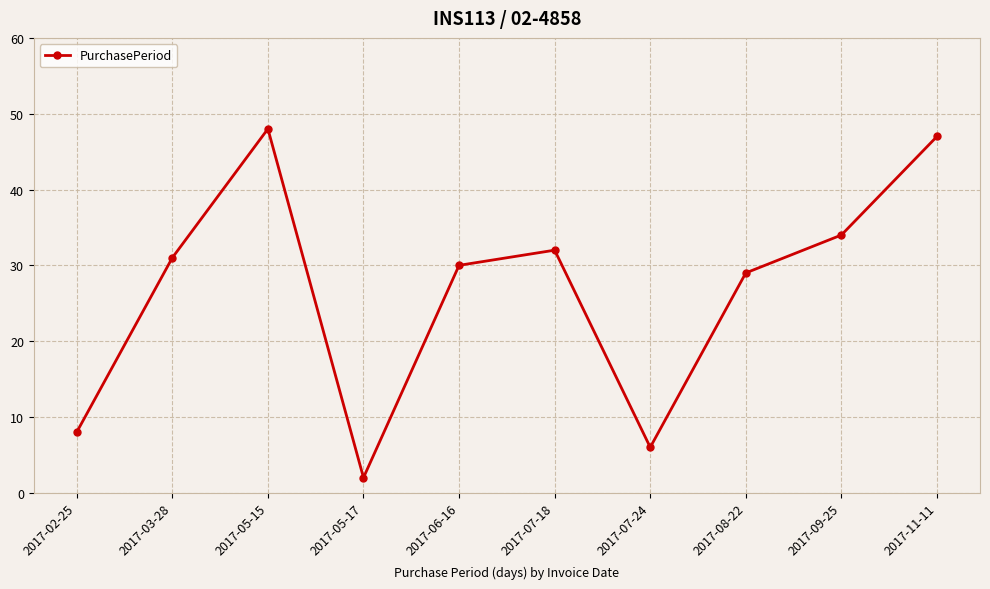

How many lines are shown in the chart?

1